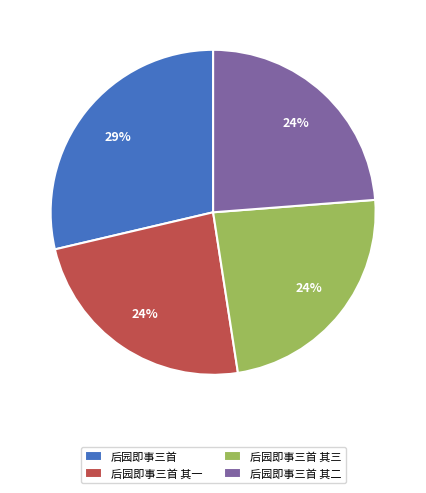

Do 后园即事三首 其一 and 后园即事三首 其二 together represent more than half of the pie?

No